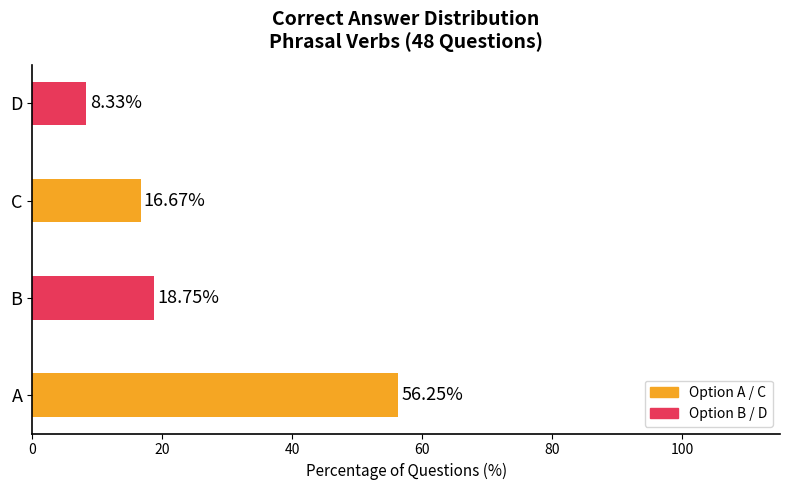

At which label is the value closest to 32?

B